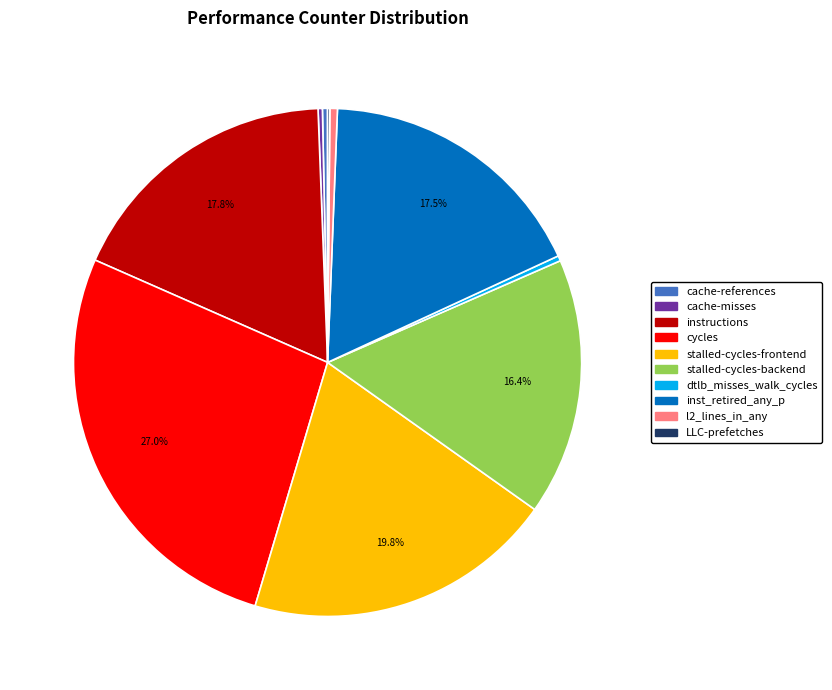

Does cycles account for over 50% of the chart?

No